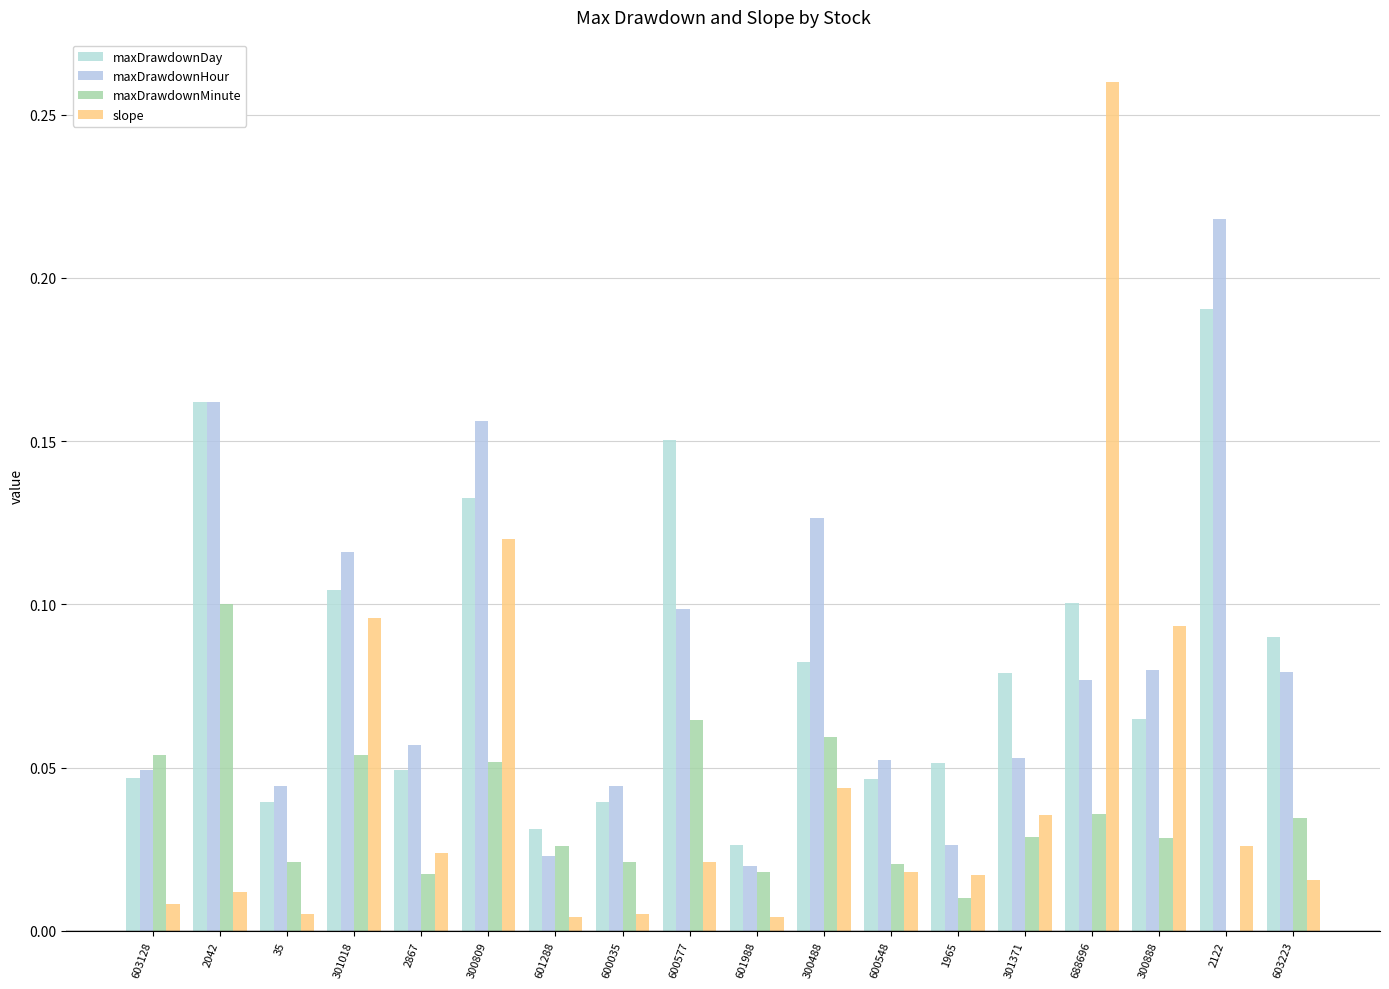

Which has a higher value, 301018 or 600577?

600577